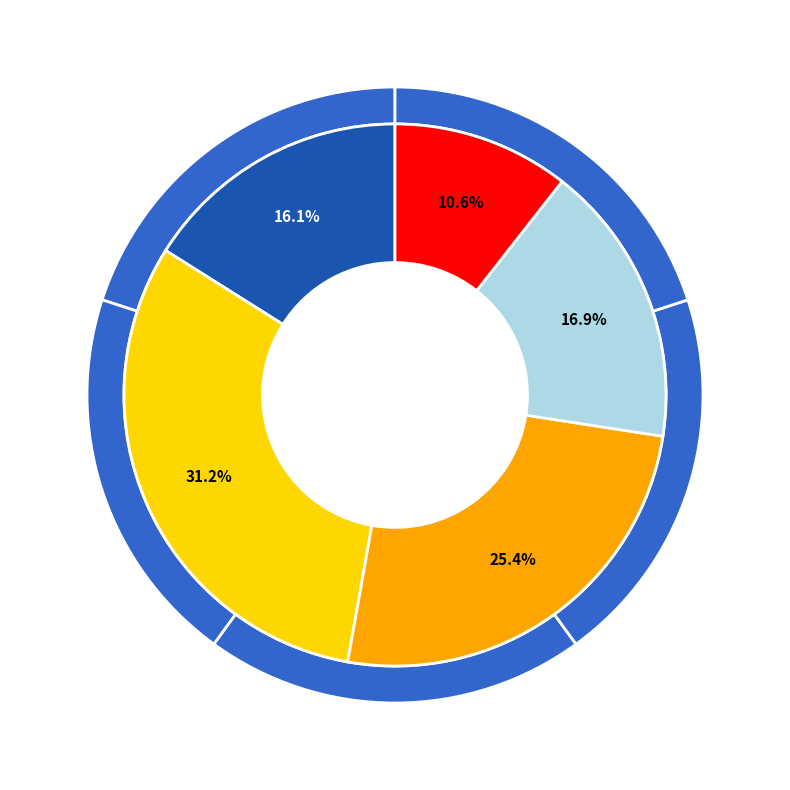

Combined, do B54 and B14 account for over 50%?

No